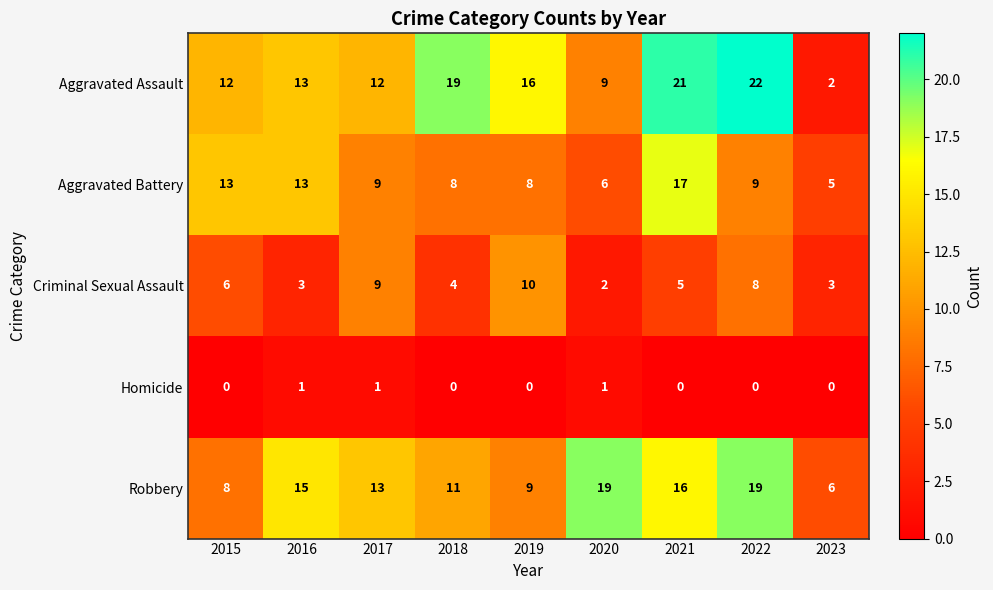

Which category has the highest value across all series?

2022